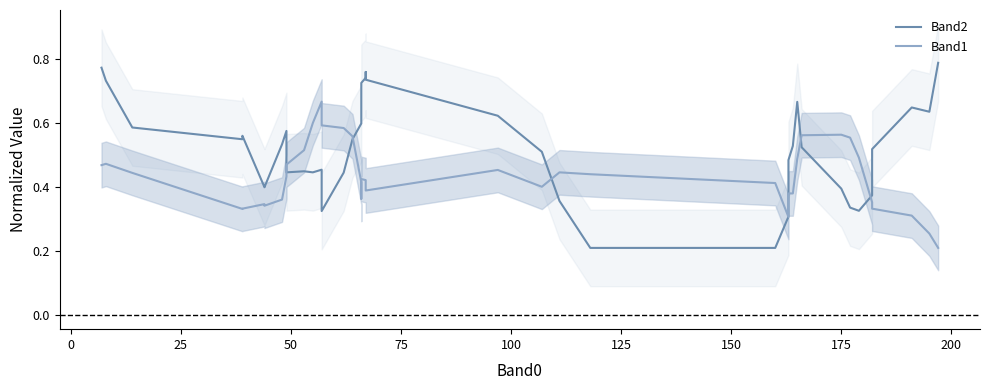

The Band2 series shows 0.2 at 31. True or false?

False